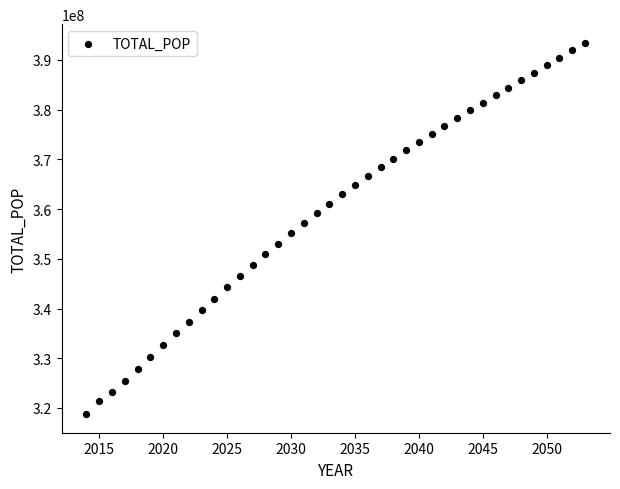

What is the range of X values (max minus min)?

39